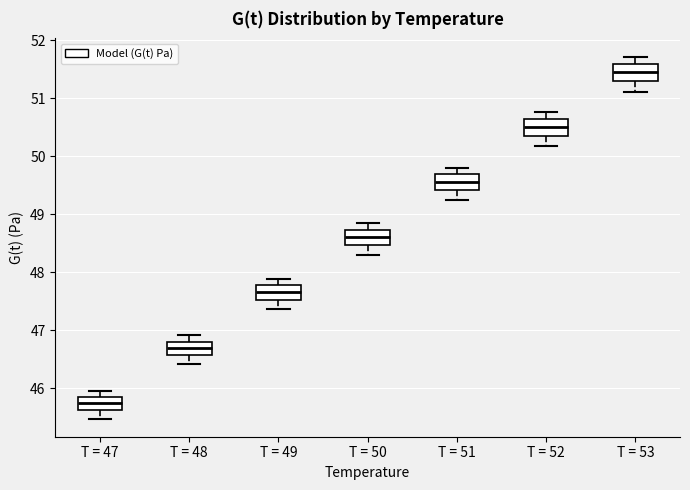

Which box's median line is the lowest?

T = 47